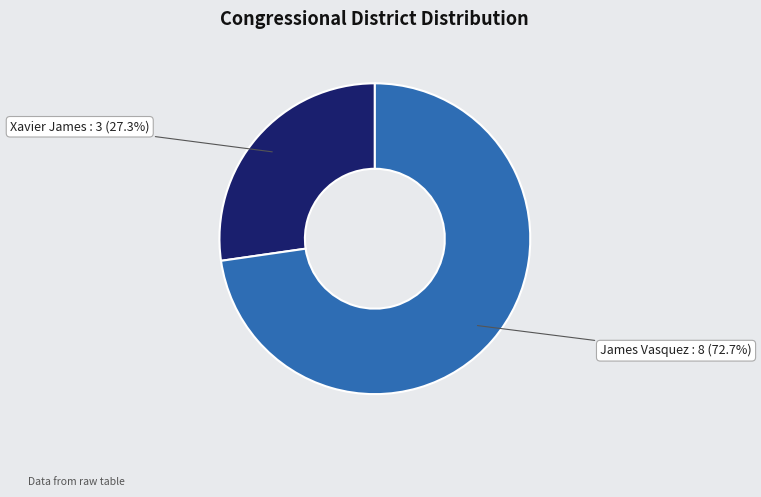

Is it true that James Vasquez is 73% of the pie?

True